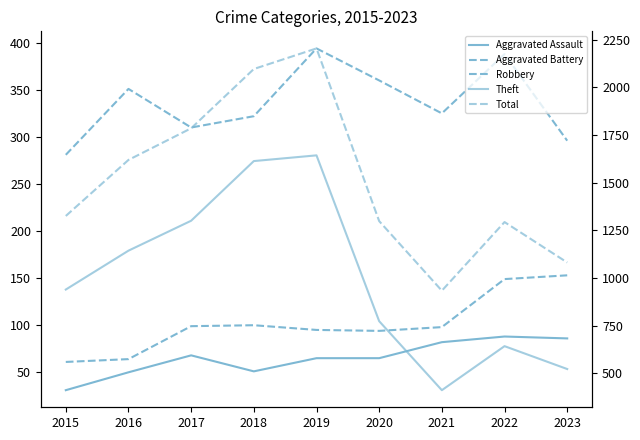

True or false: Aggravated Assault and Aggravated Battery cross at least once.

False